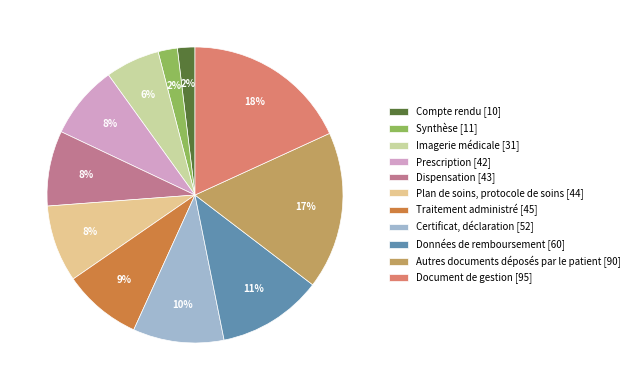

To the nearest percent, what is the difference between the largest and smallest slice percentages?

16%